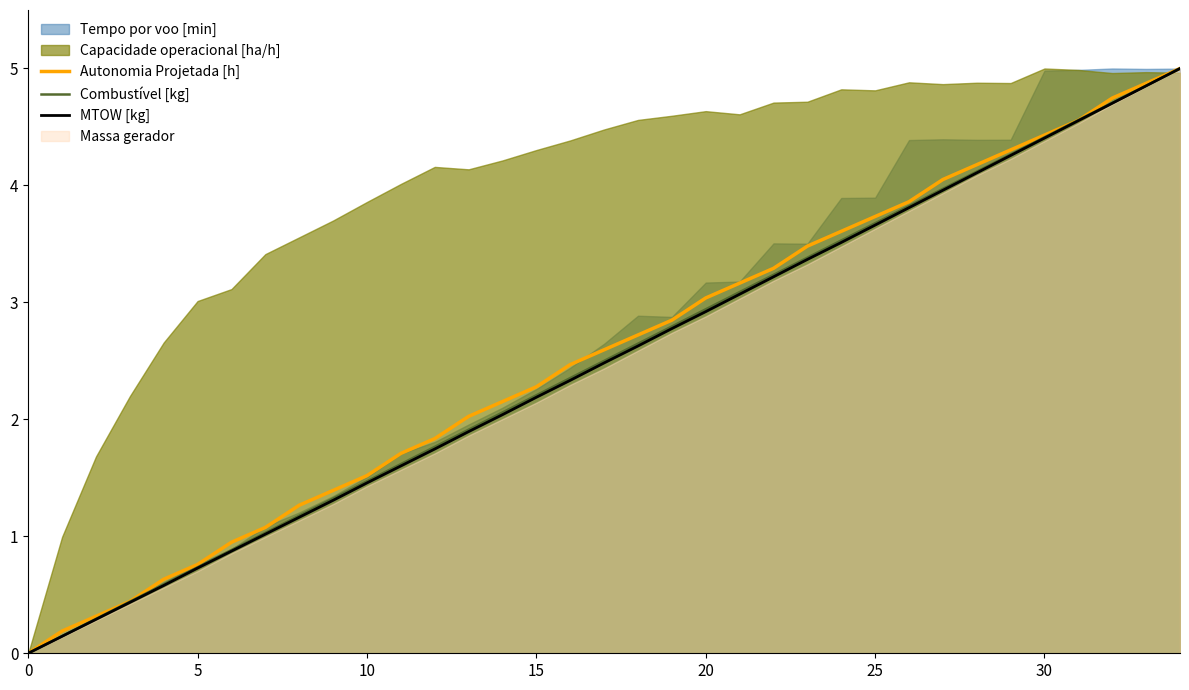

How many lines are shown in the chart?

3